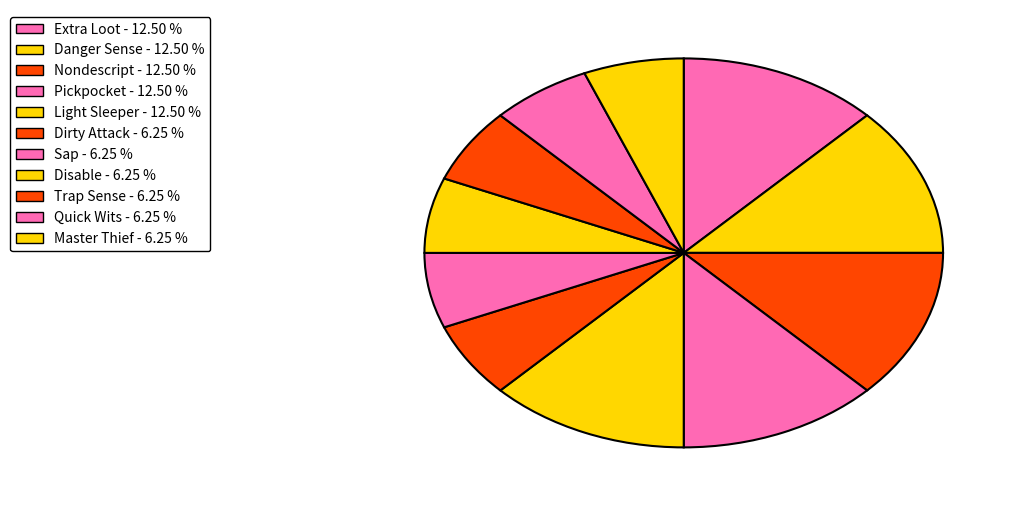

What percentage is the Dirty Attack slice, to the nearest percent?

6%